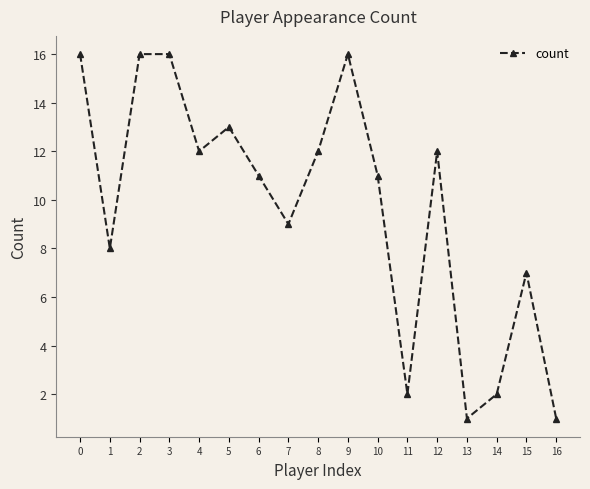

Where is the data nearest to the value 8?

1